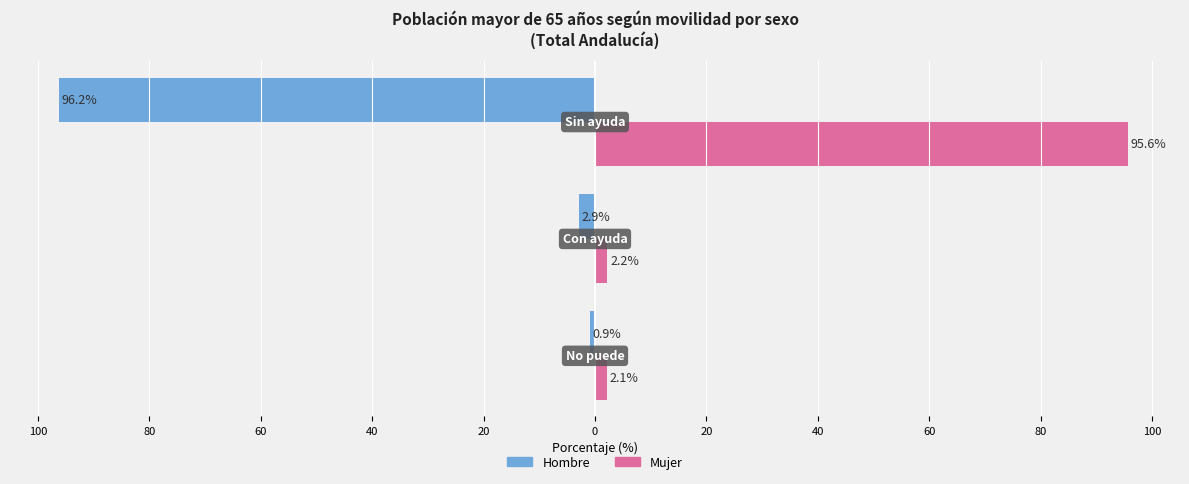

What are all the series names shown in the legend?

Hombre, Mujer